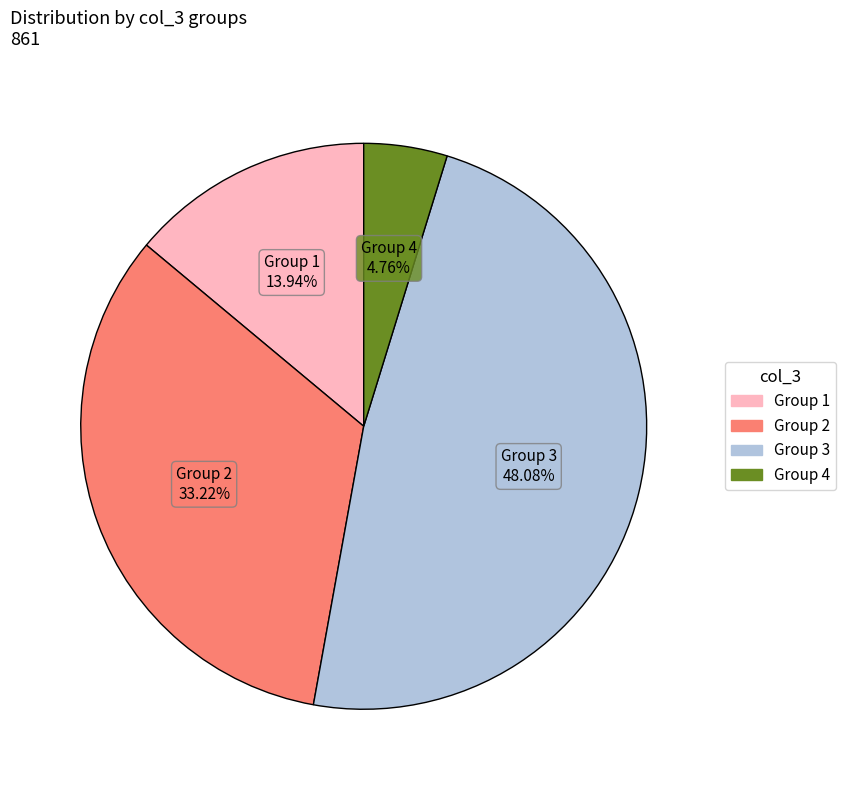

Which category has the biggest portion of the pie?

Group 3